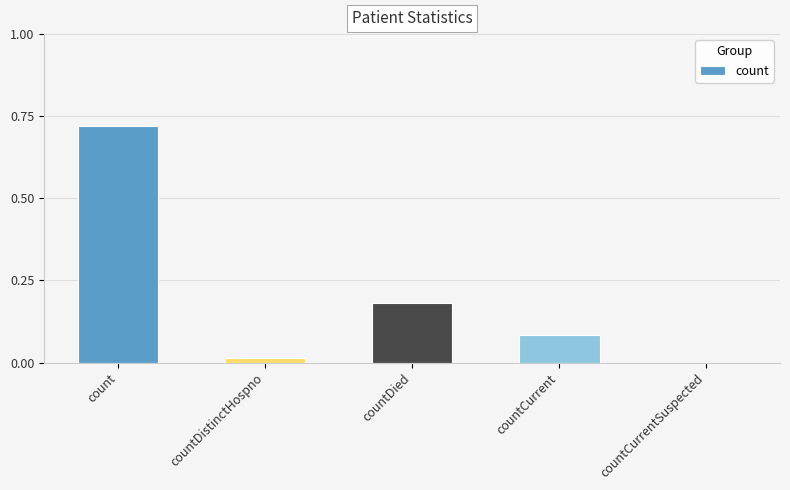

How many data points are above 0?

4